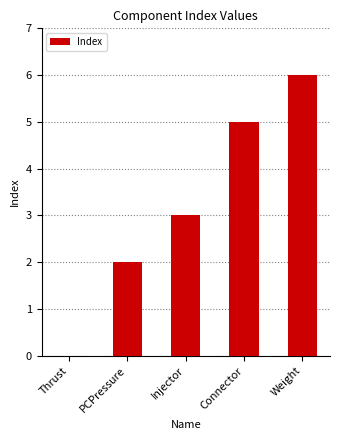

What is the sum of the values at Weight and PCPressure?

8